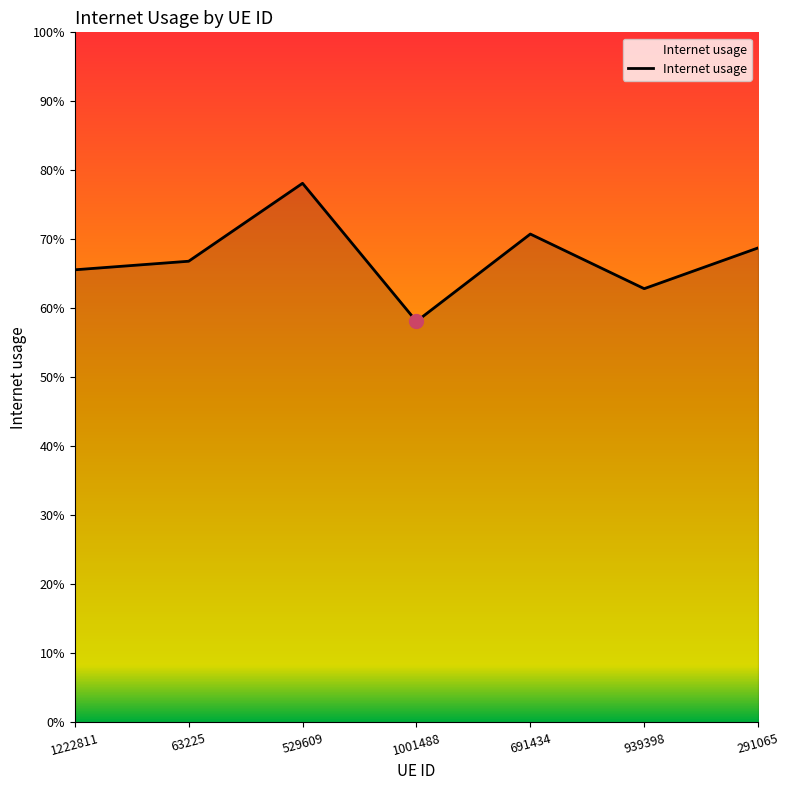

What is the change in value from 1001488 to 691434?

+0.1